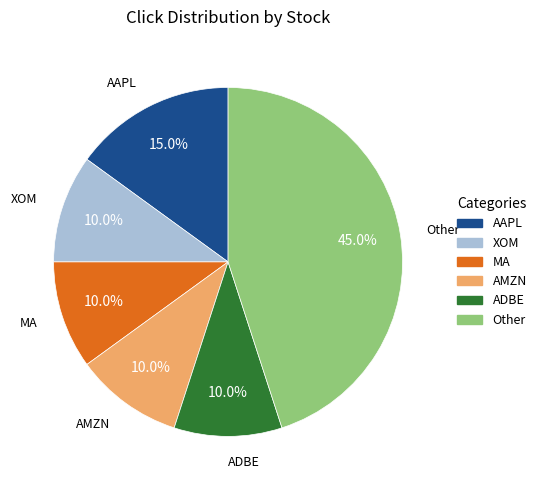

Approximately how many times larger is the value at XOM compared to AAPL?

0.7